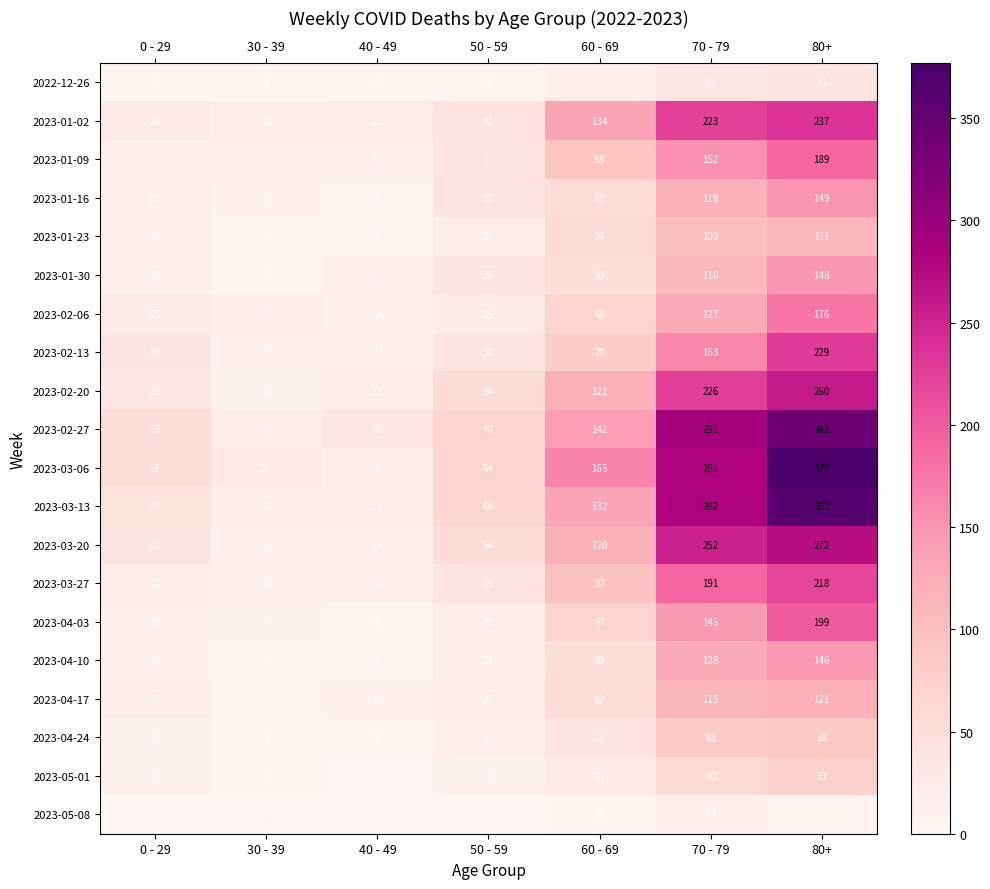

Is it true that 2023-03-13 equals 132 at 60 - 69?

True